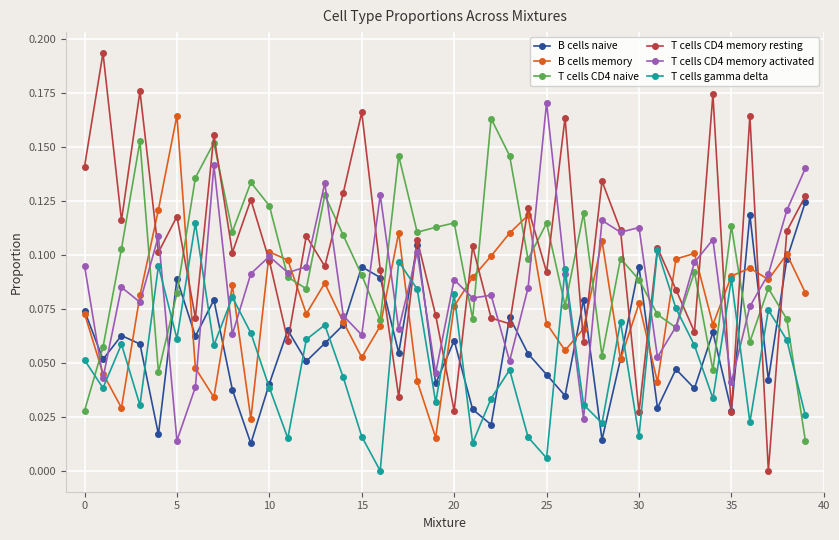

Count the number of data series in this chart.

6